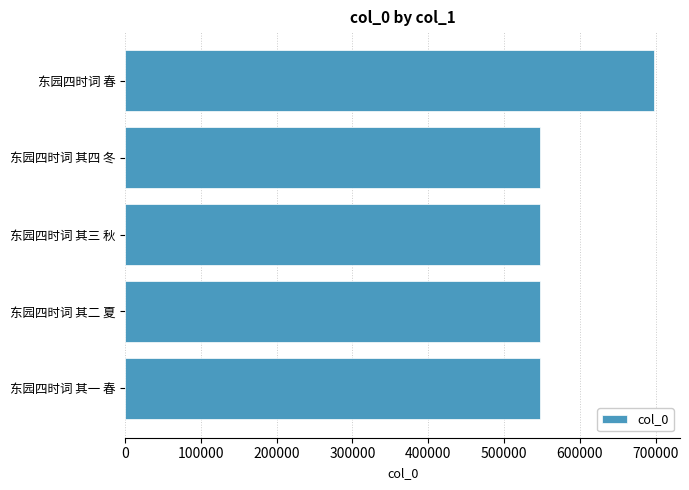

The value at 东园四时词 其四 冬 is 353333. True or false?

False